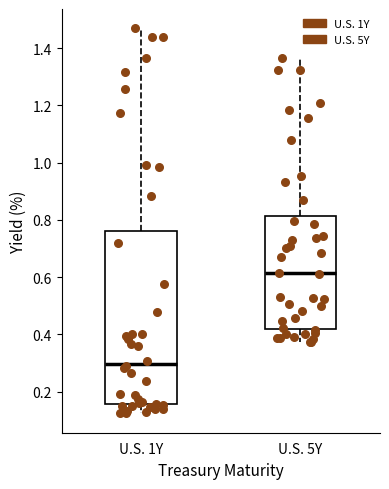

Reading left to right, read every box against the y-axis: the position of its median line, the range the box covers, and the ends of its whiskers. The values are not printed on the chart, so give them approximately, as read against the axis.

U.S. 1Y: median 0.30, box 0.16 to 0.76, whiskers 0.12 to 1.46
U.S. 5Y: median 0.62, box 0.42 to 0.82, whiskers 0.38 to 1.36